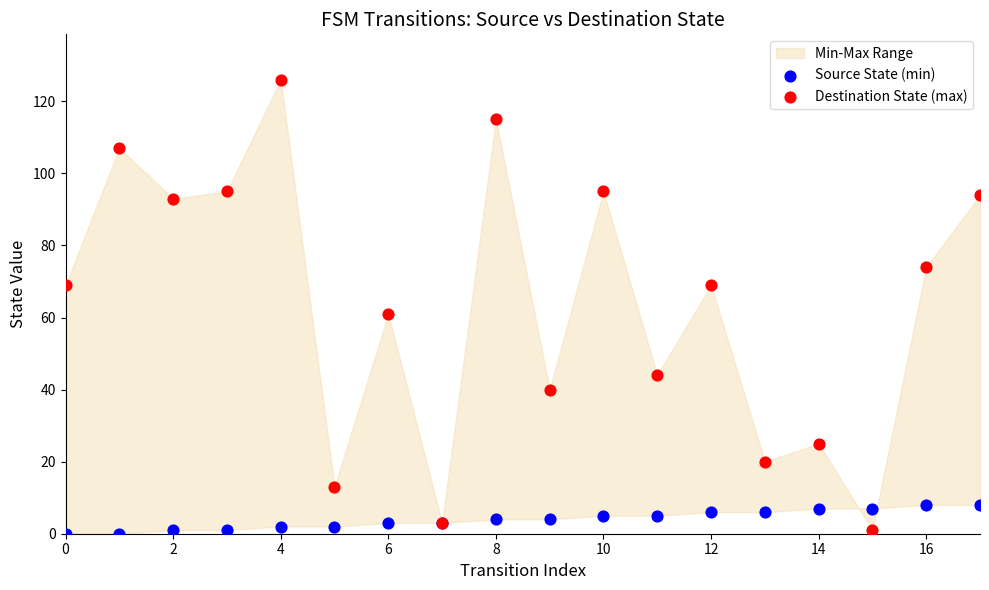

Across all series, what Y value is closest to 63?

61